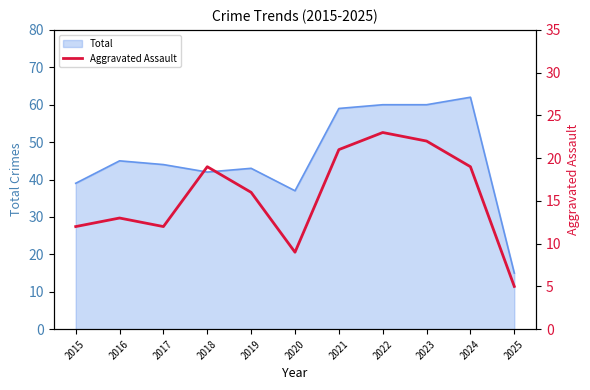

What is the value of the 5th point from the left?

16